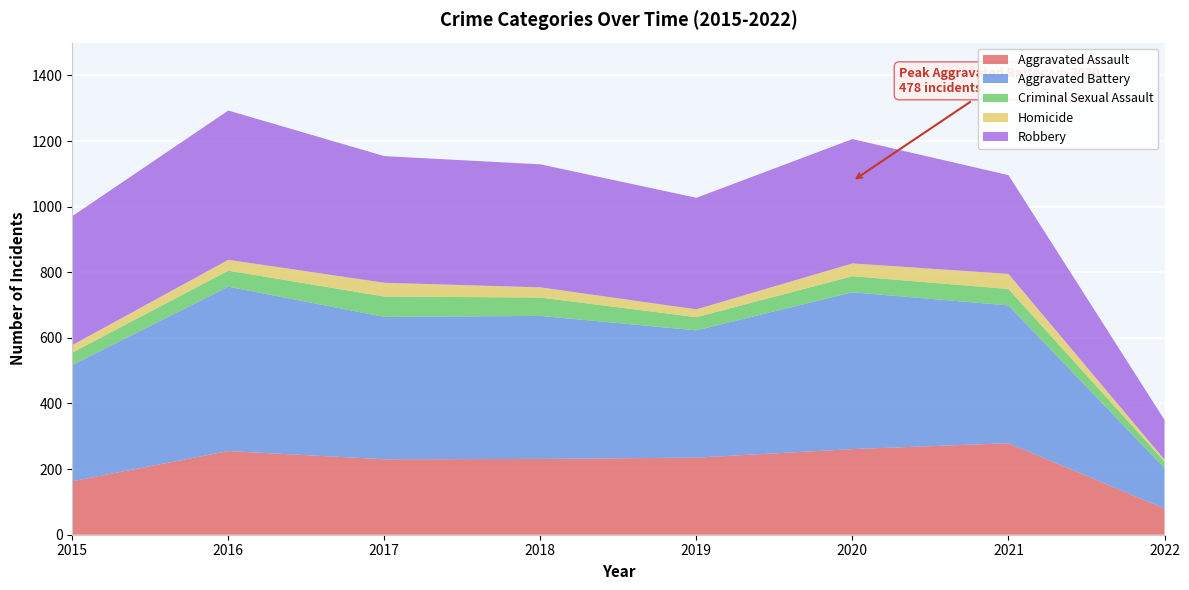

Reading left to right, transcribe all the data shown in this chart.

Aggravated Assault: 2015=163	2016=255	2017=230	2018=231	2019=235	2020=261	2021=279	2022=80
Aggravated Battery: 2015=354	2016=501	2017=434	2018=436	2019=388	2020=478	2021=420	2022=123
Criminal Sexual Assault: 2015=38	2016=49	2017=62	2018=56	2019=40	2020=49	2021=50	2022=20
Homicide: 2015=23	2016=33	2017=42	2018=31	2019=24	2020=39	2021=46	2022=6
Robbery: 2015=393	2016=455	2017=386	2018=375	2019=340	2020=379	2021=301	2022=121